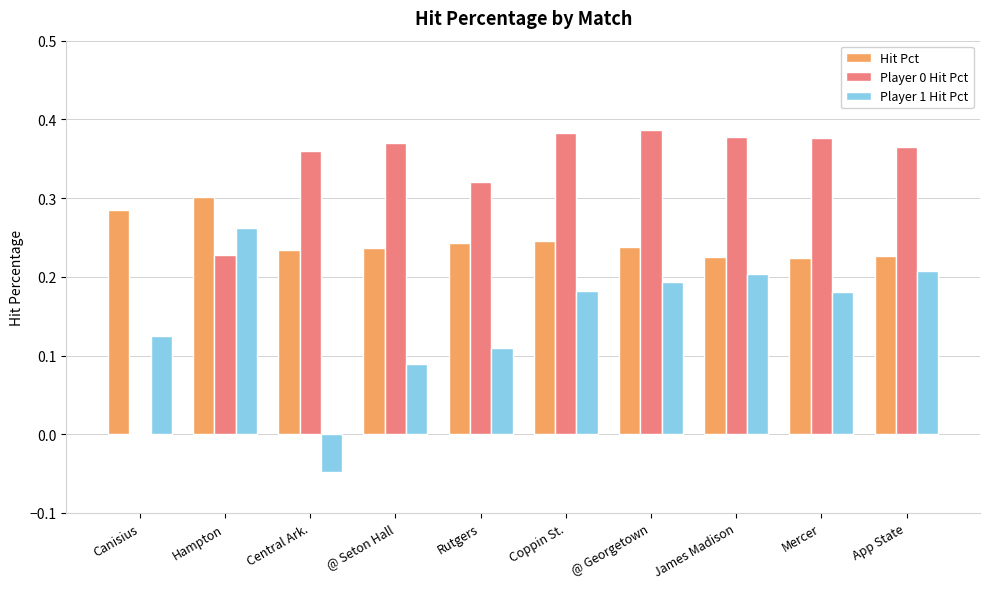

Are the bars grouped side by side (vs. stacked)?

Yes